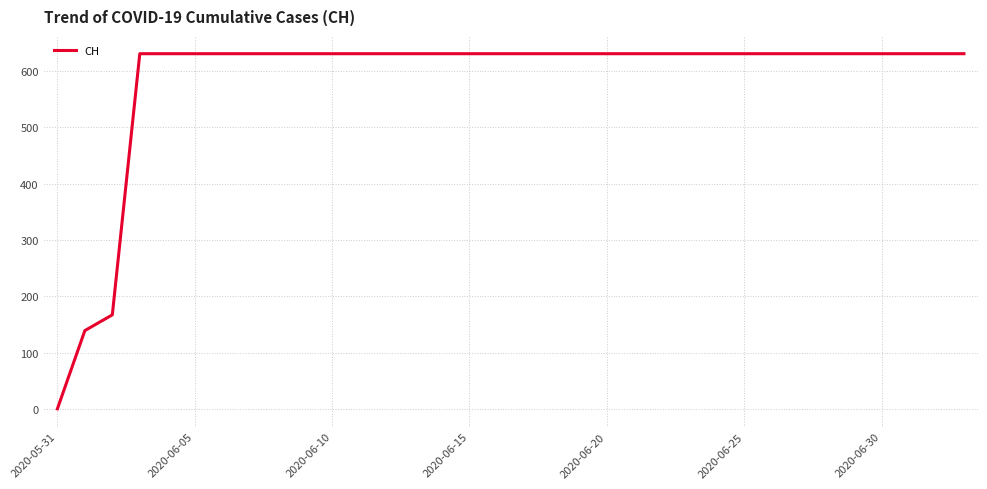

What is the maximum value shown in the chart?

631